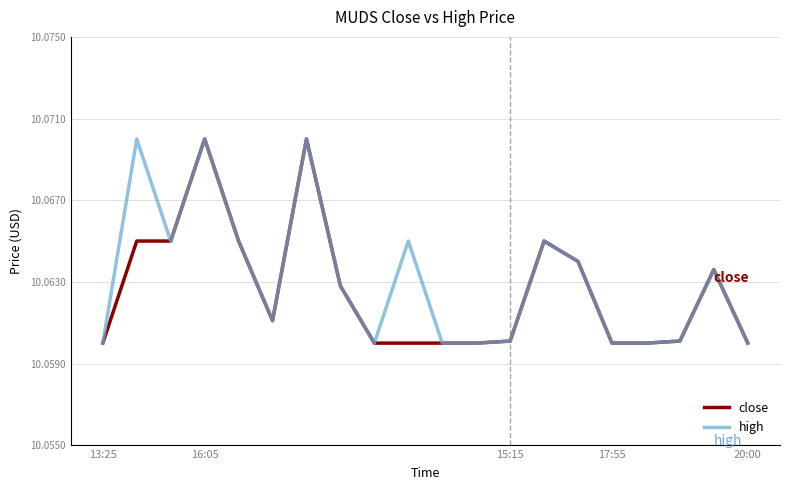

At which label does close reach its minimum?

13:25